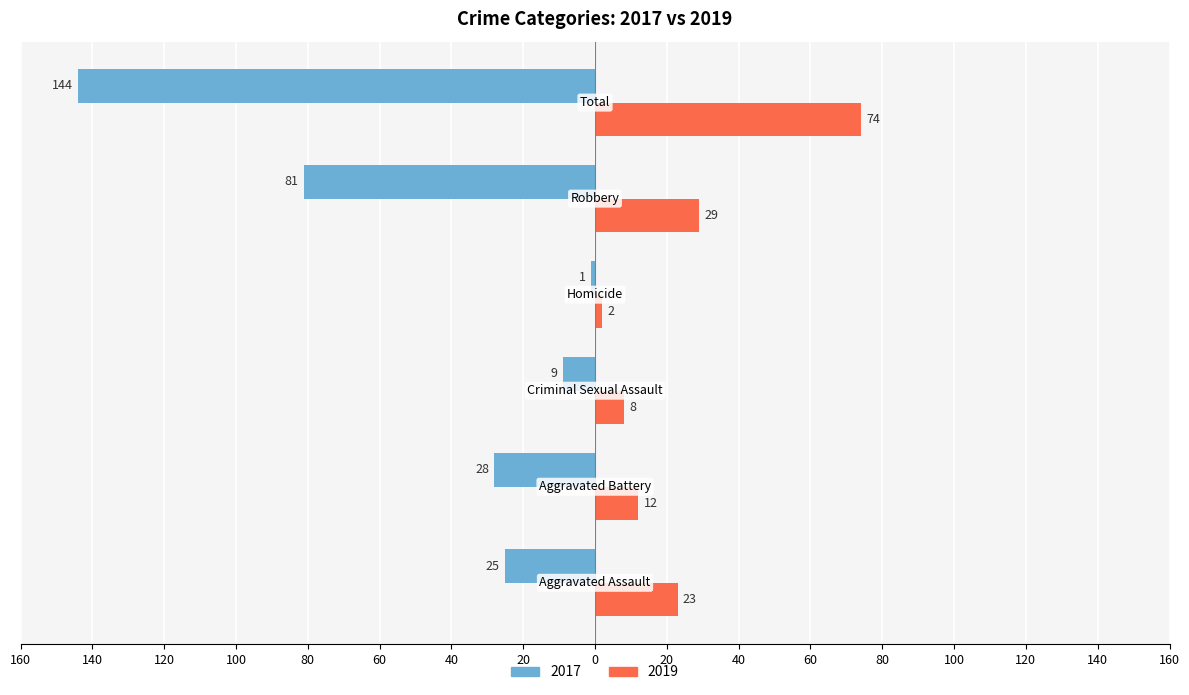

Which series has the largest range (max minus min)?

2017